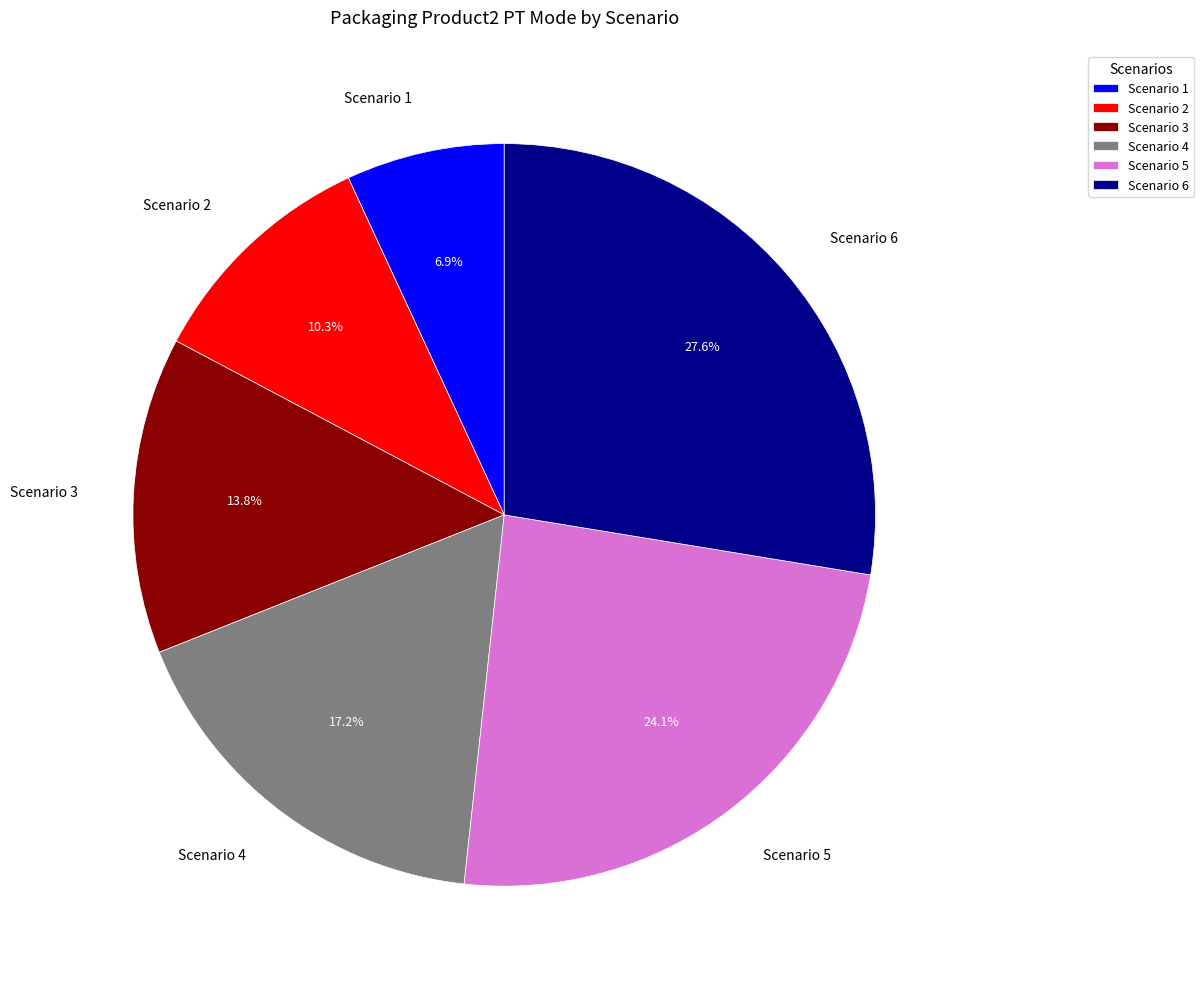

To the nearest percent, what is the combined percentage of Scenario 3 and Scenario 1?

21%